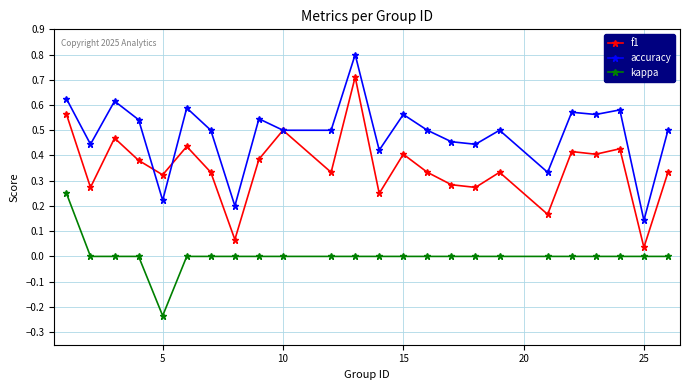

List the series in order of their peak value, lowest first.

kappa, f1, accuracy